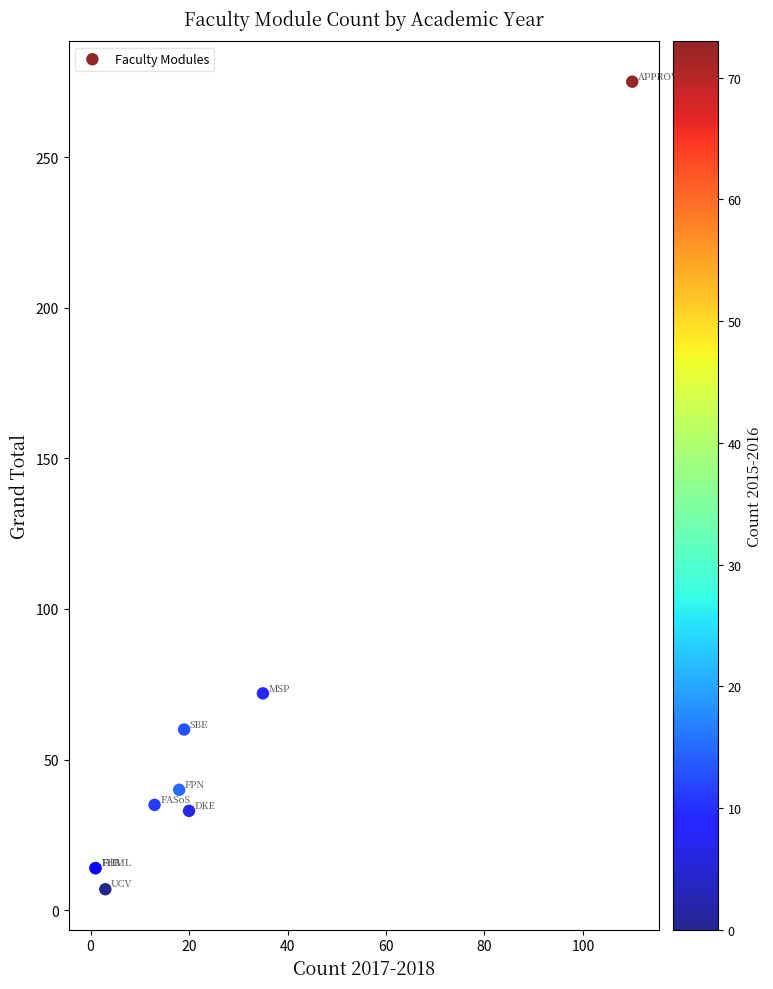

What Y value in the scatter plot is closest to 141?

72